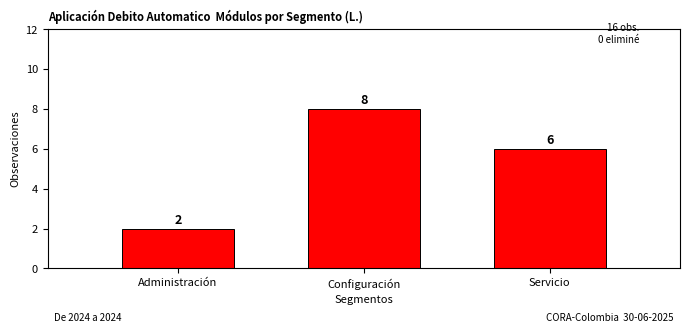

Reading right to left, list all the values displayed in this chart.

Servicio=6	Configuración=8	Administración=2